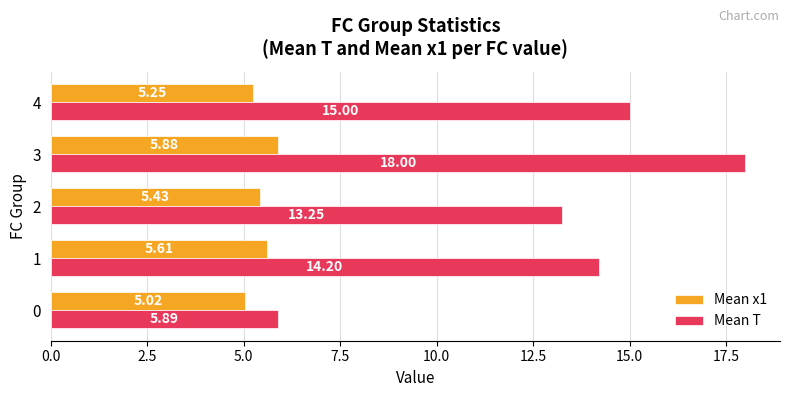

How many data points in Mean T are above 14?

3